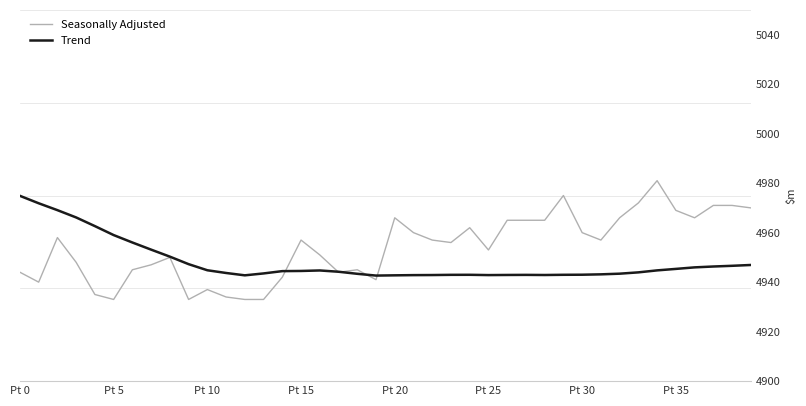

Which series has the largest range (max minus min)?

Seasonally Adjusted